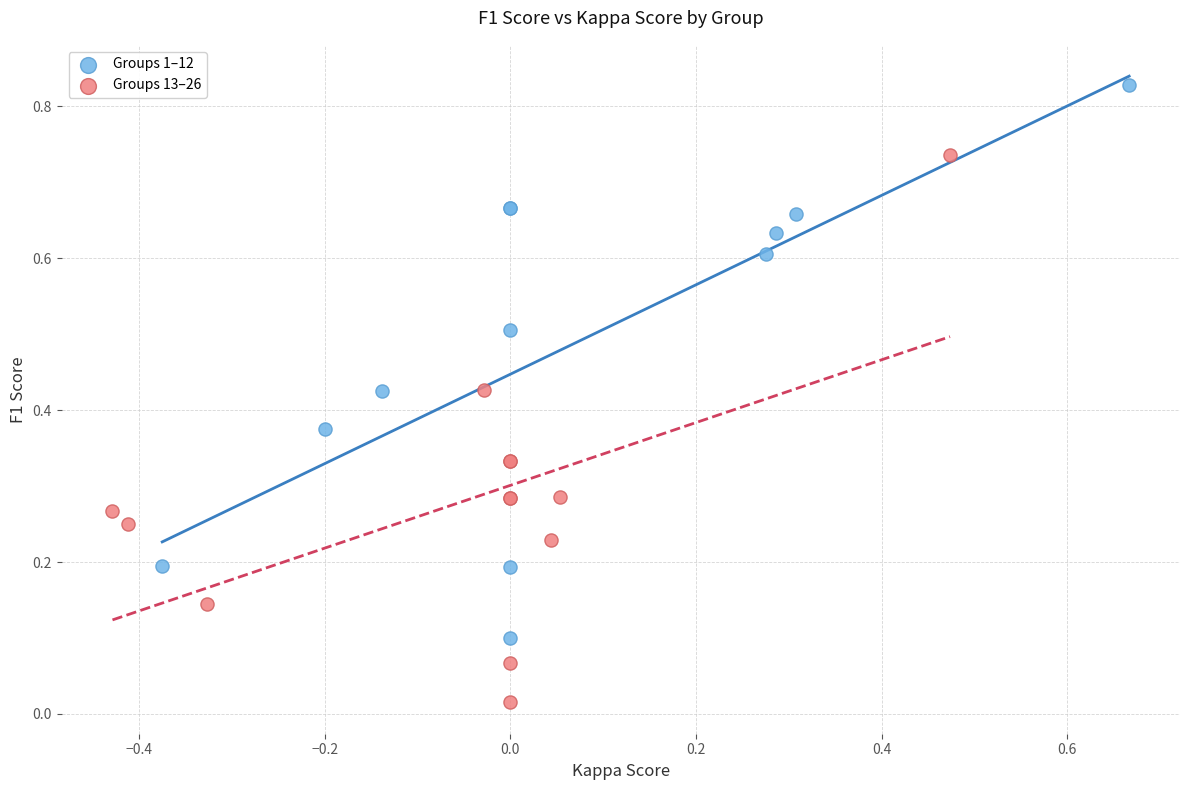

What are all the series names shown in the legend?

Groups 1–12, Groups 13–26